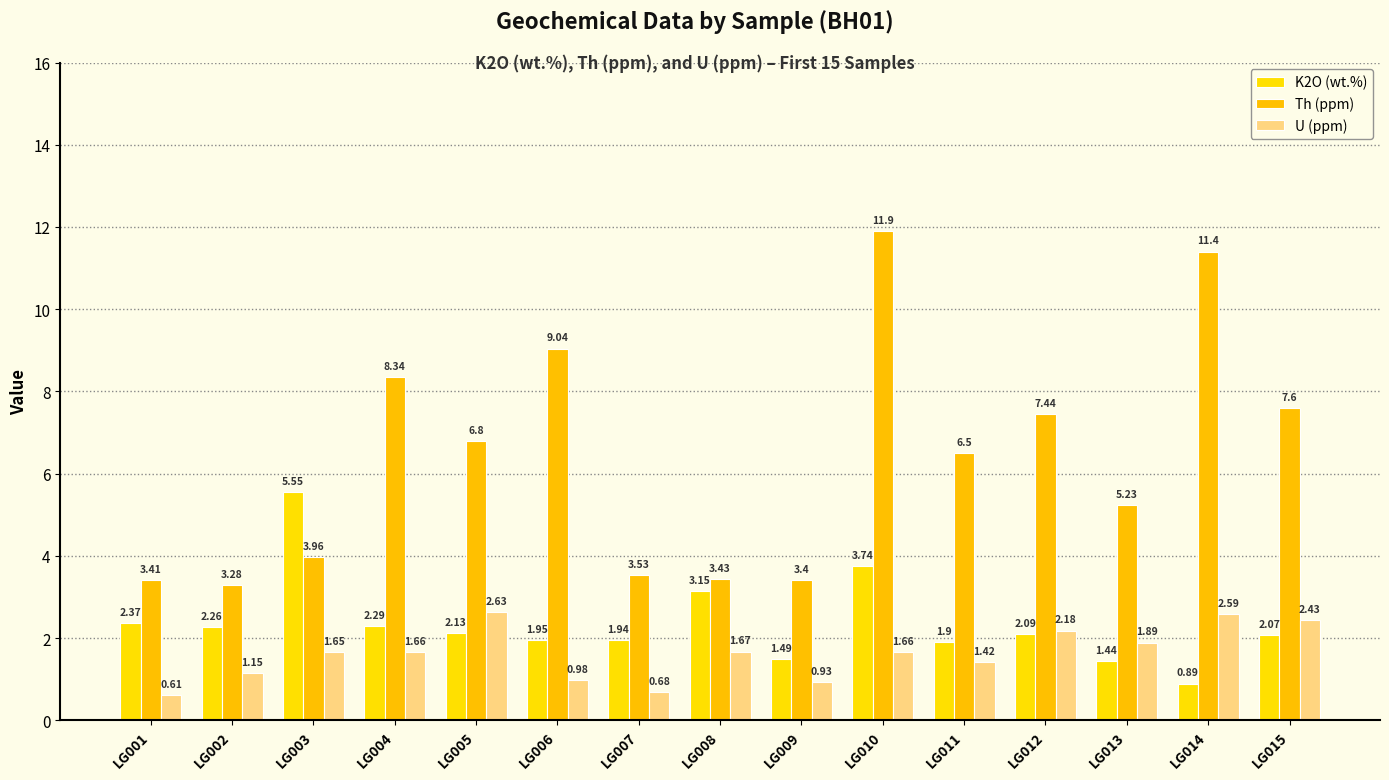

What is the value of the U (ppm) bar at the 12th from the left?

2.2